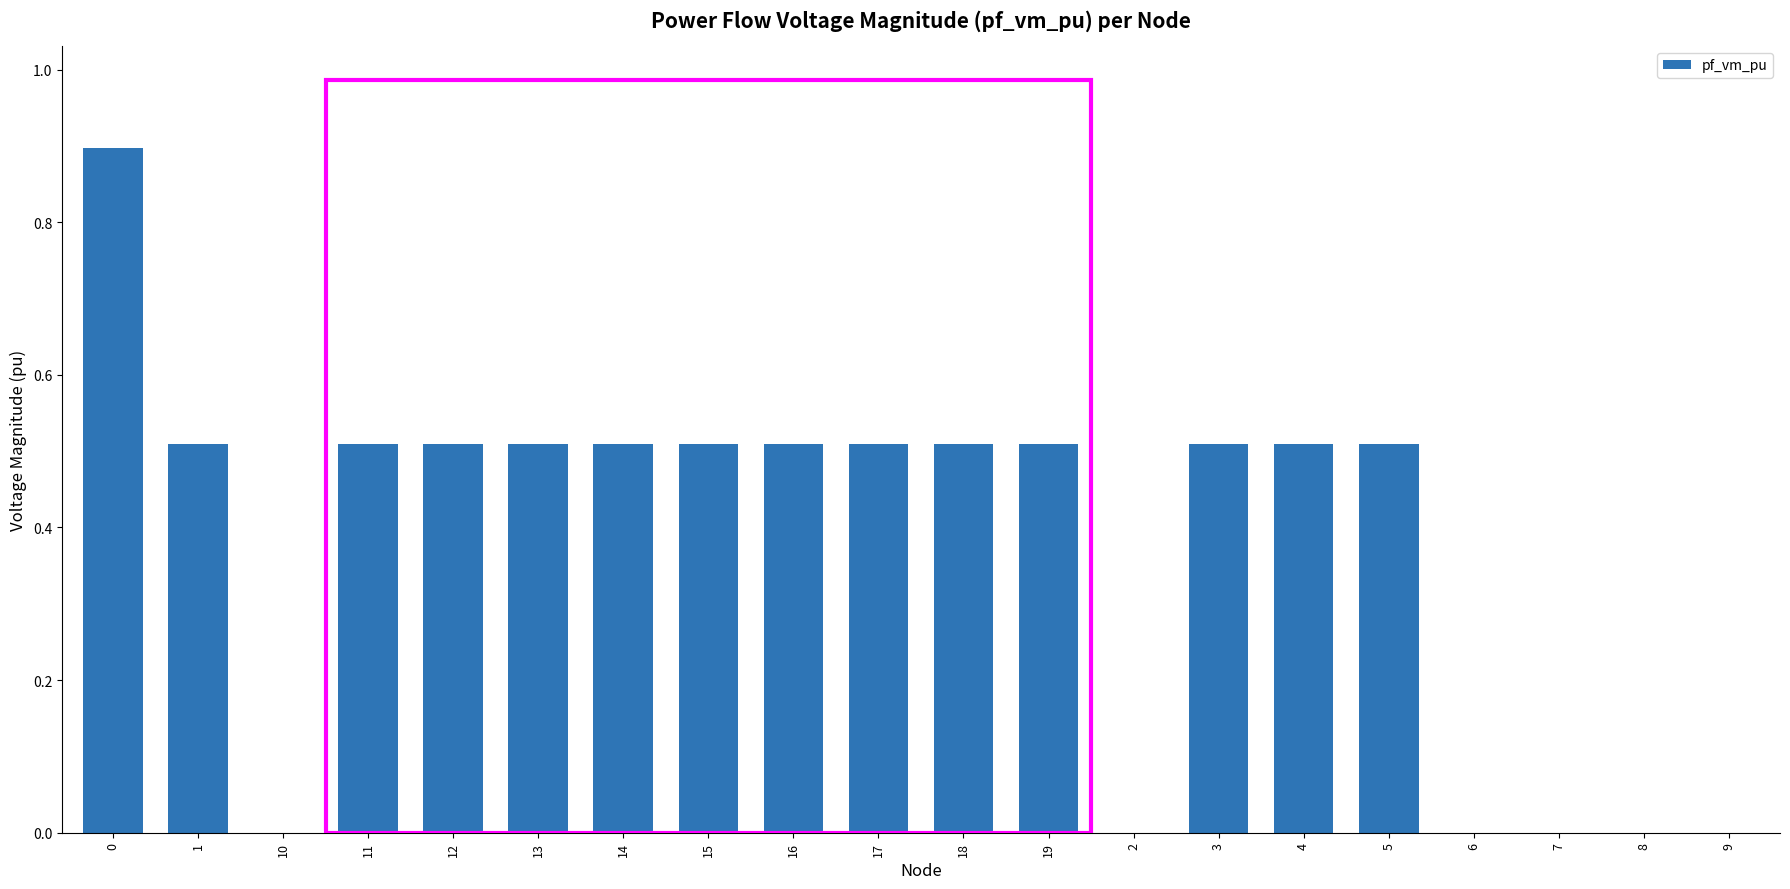

Is it true that the value at 13 is 0.5?

True